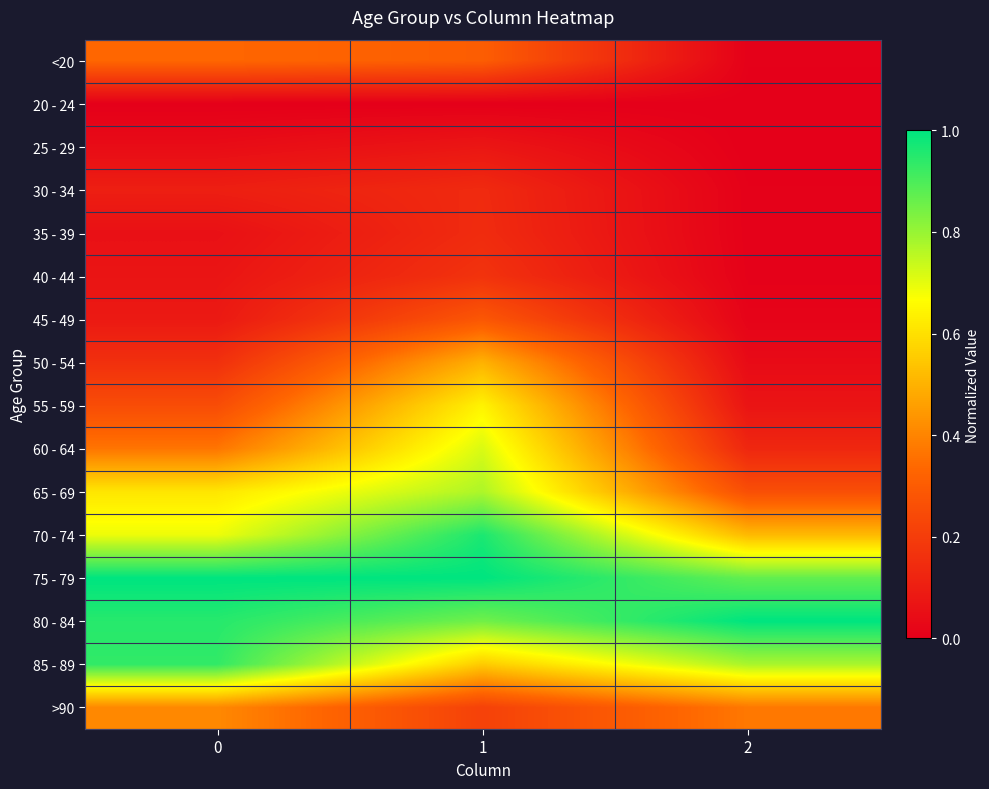

What is the maximum value shown in the chart?

1.0